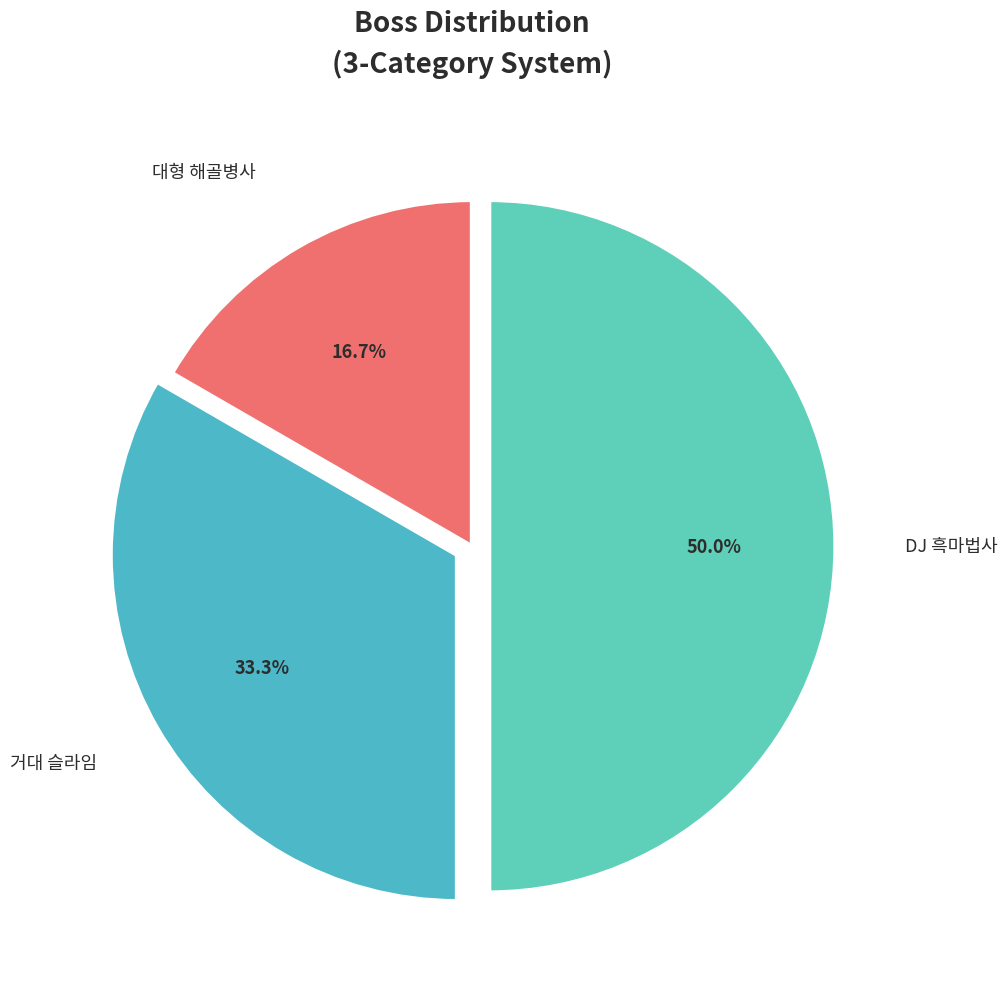

Rank the categories by value from highest to lowest.

DJ 흑마법사, 거대 슬라임, 대형 해골병사